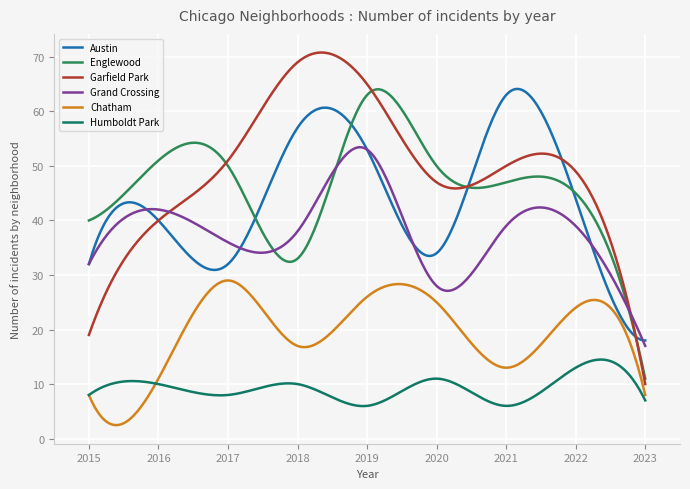

Does the chart have visible grid lines?

Yes